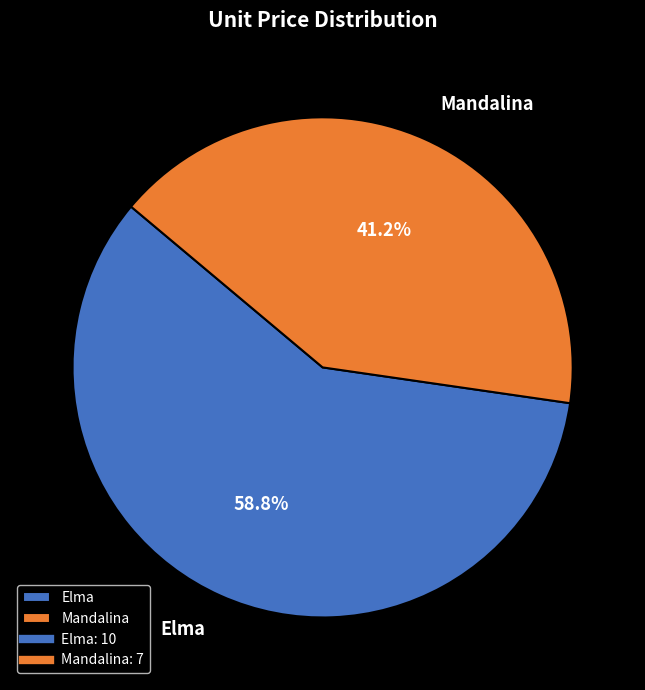

How many slices are in this pie chart?

2